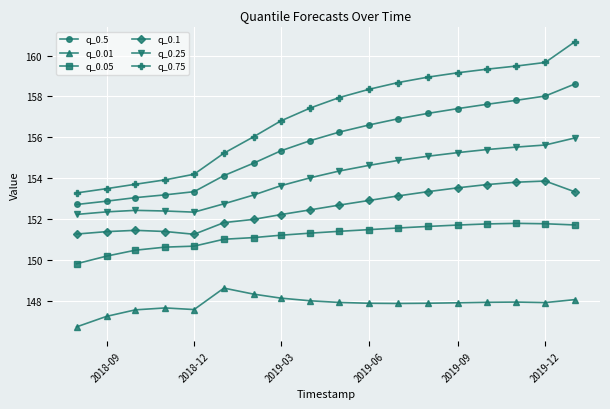

What are all the series names shown in the legend?

q_0.5, q_0.01, q_0.05, q_0.1, q_0.25, q_0.75